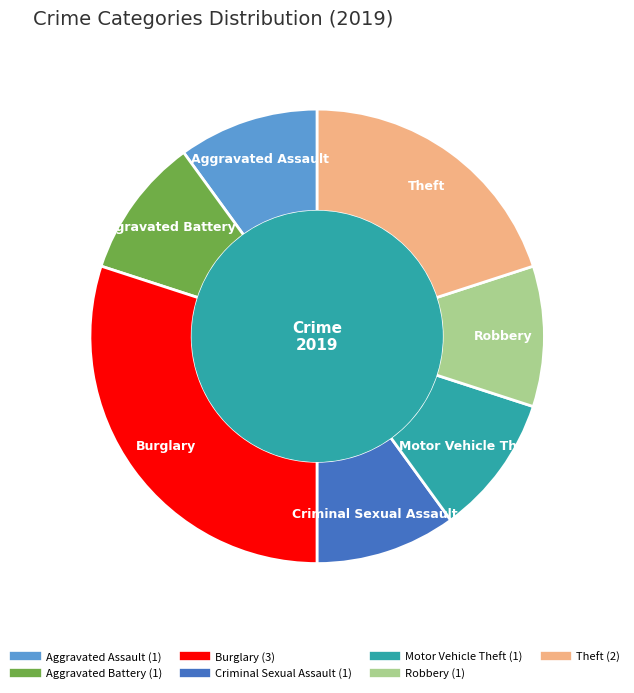

Is there any slice that represents more than half of the pie?

No